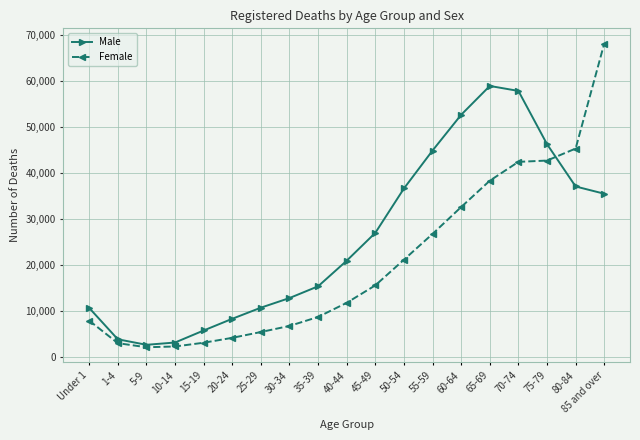

What is the maximum value for Female?

68096